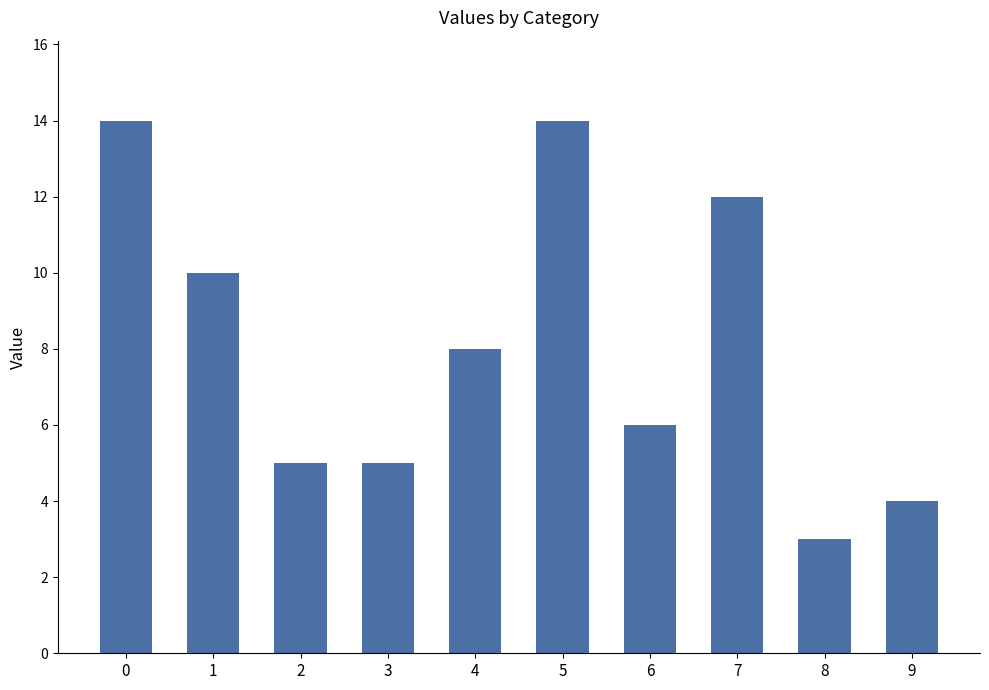

Reading left to right, transcribe all the data shown in this chart.

14	10	5	5	8	14	6	12	3	4